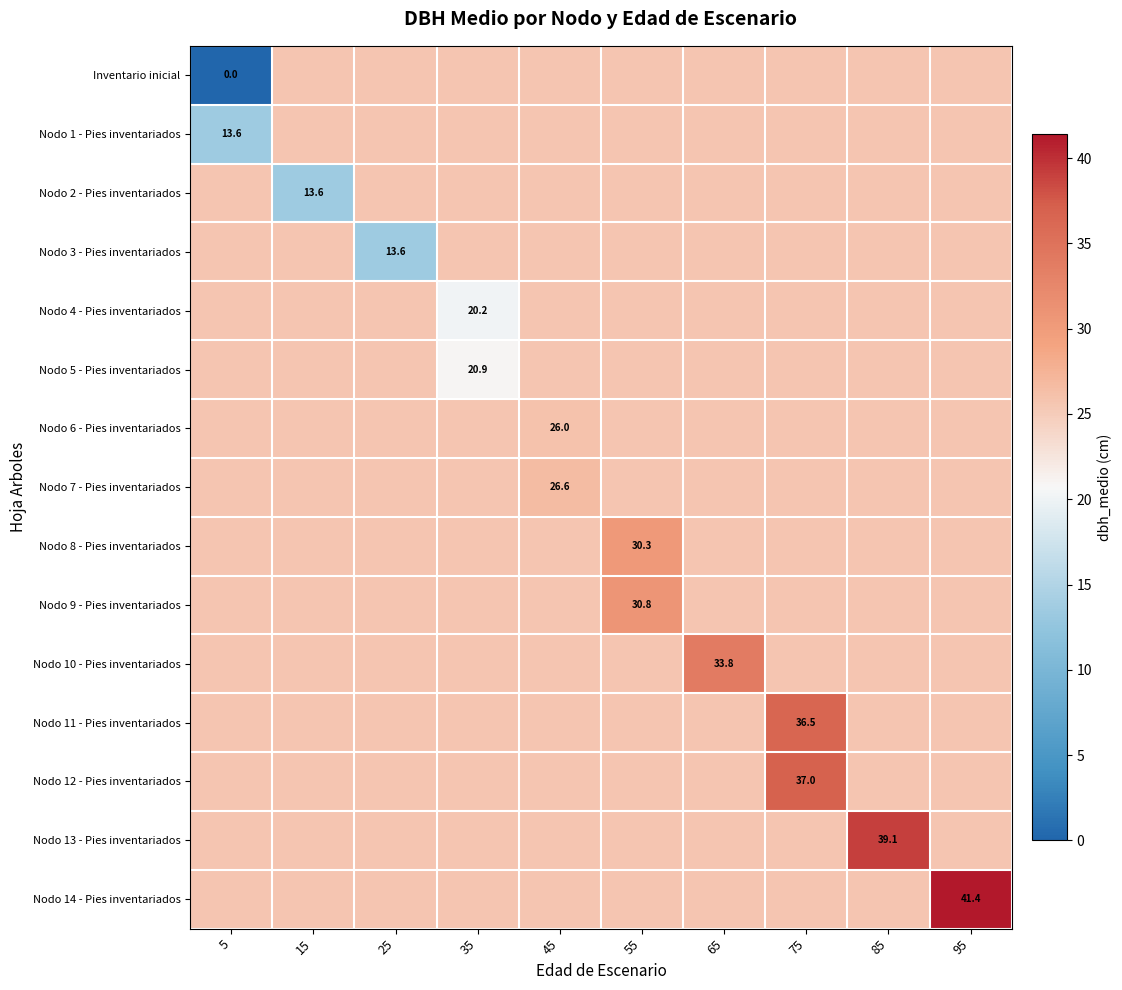

Count the number of data series in this chart.

15